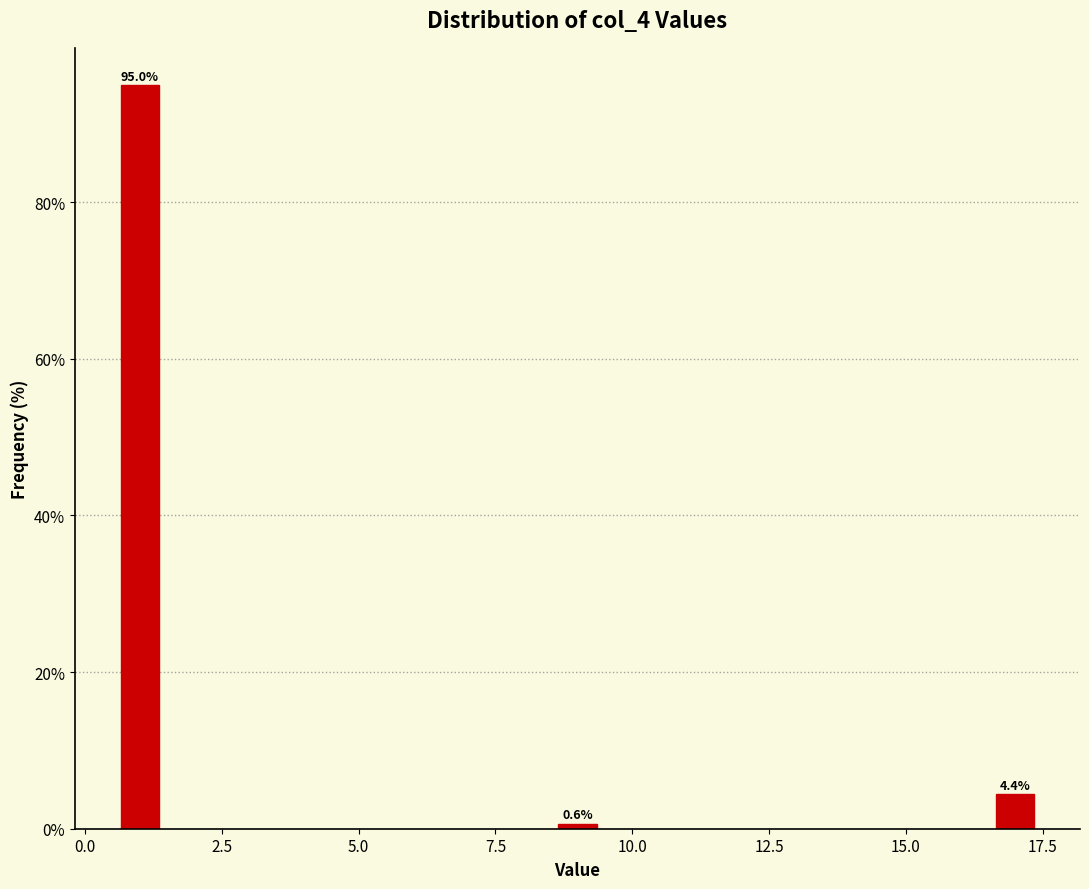

Reading right to left, what are all the values shown in this chart?

4.4	0.6	95.0